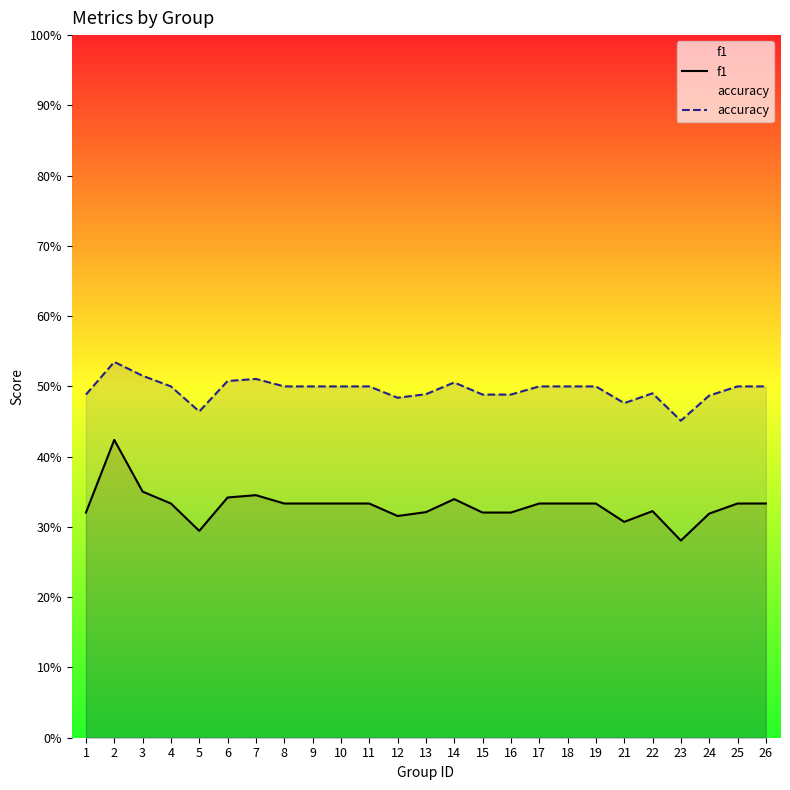

What is the value of the accuracy point at the 4th from the left?

0.5